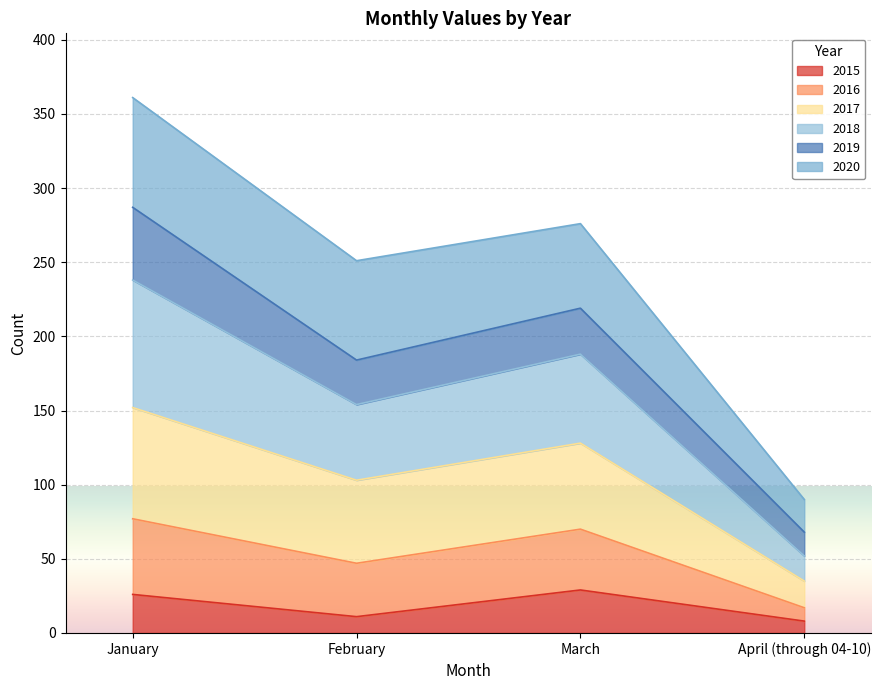

Rank the categories by 2016 value from lowest to highest.

April (through 04-10), February, March, January